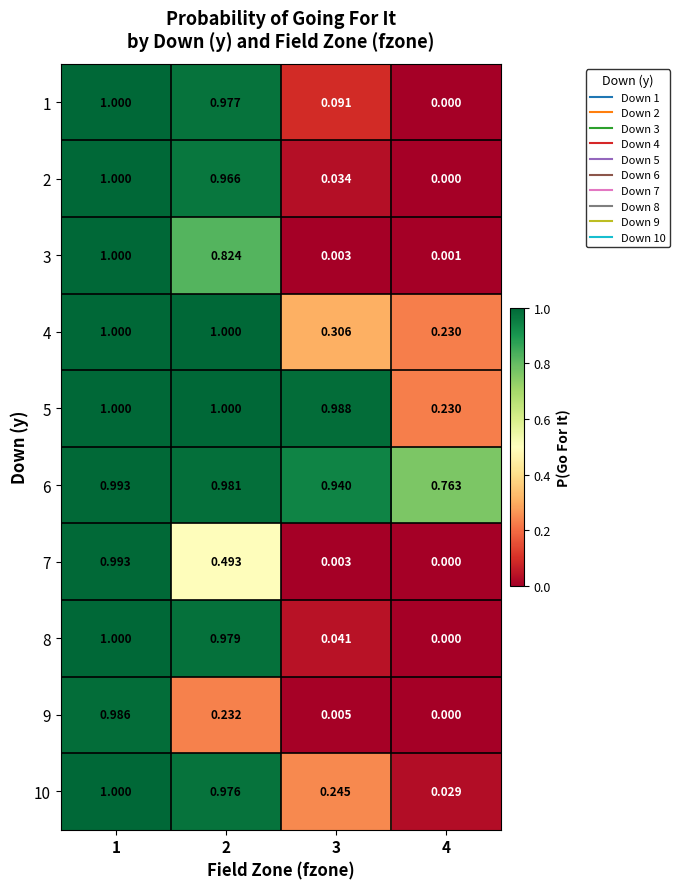

Is the value of 8 at 2 greater than the value of 1 at 4?

Yes